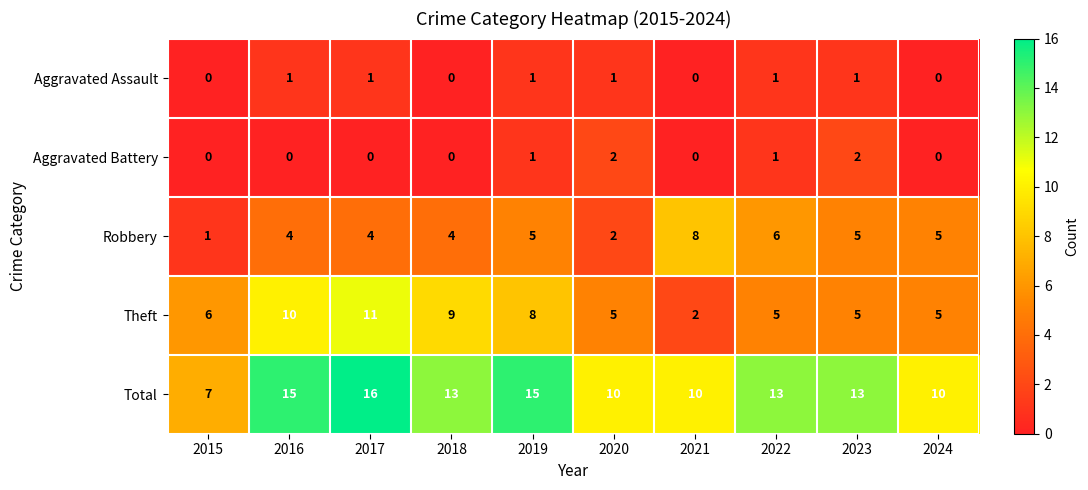

What value does the Total series have at 2019?

15